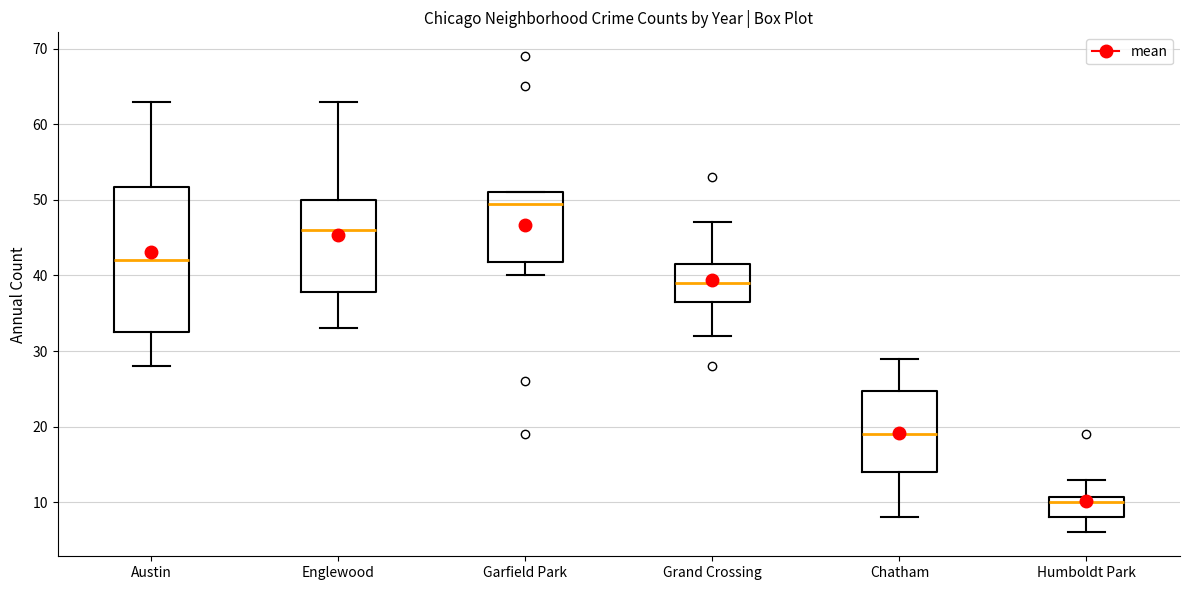

Where does the median line of the box for Garfield Park sit on the y-axis? The values are not printed on the chart, so give them approximately, as read against the axis.

50